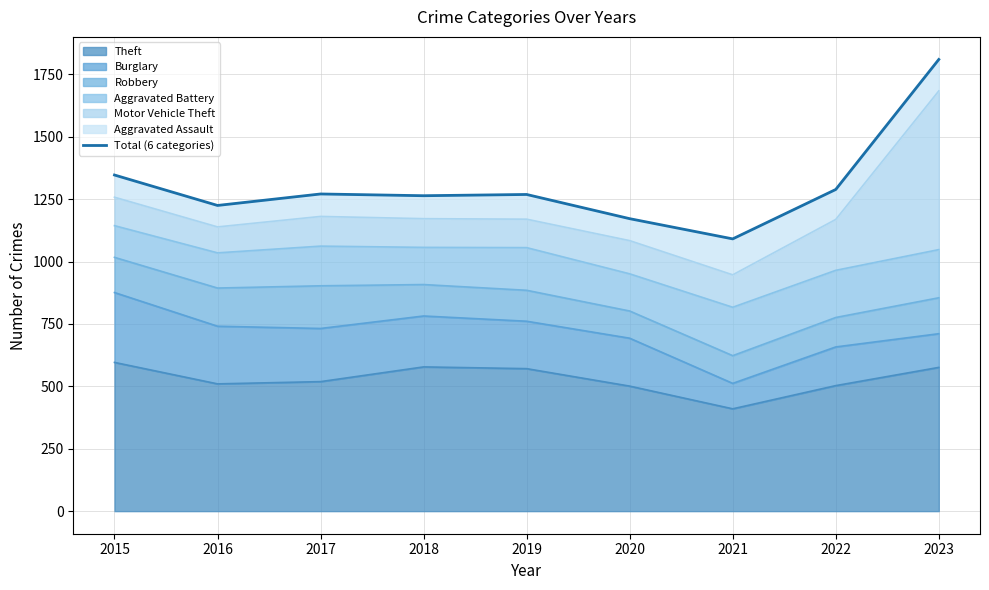

What is the change in value from 2018 to 2022?

+25